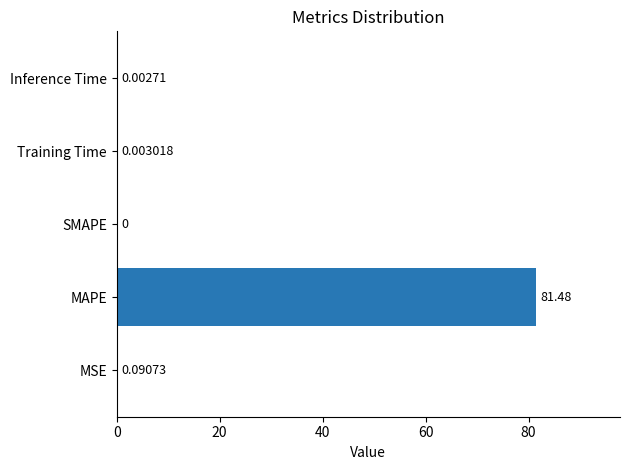

What is the sum of all values?

81.6